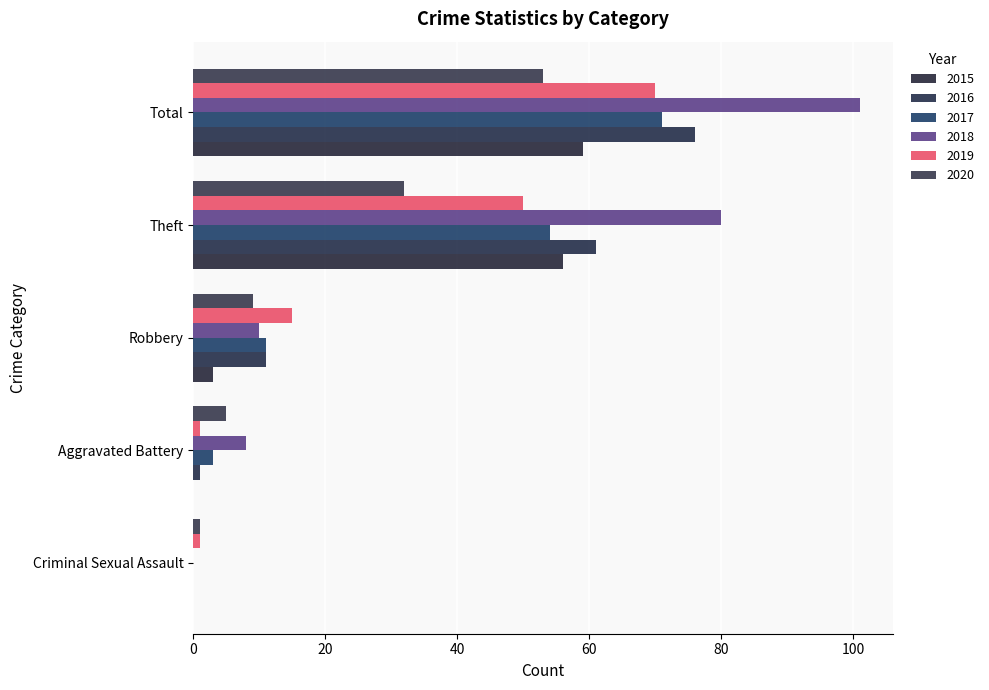

Reading right to left, transcribe all the data shown in this chart.

2015: 59	56	3	0	0
2016: 76	61	11	1	0
2017: 71	54	11	3	0
2018: 101	80	10	8	0
2019: 70	50	15	1	1
2020: 53	32	9	5	1